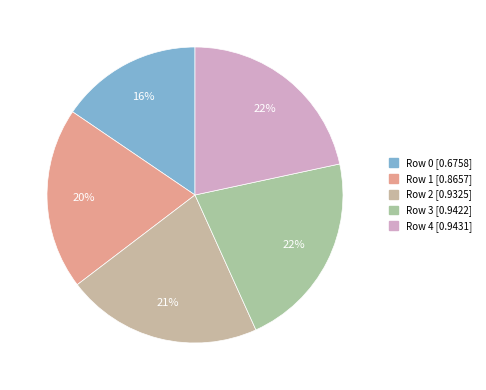

Is Row 4 the majority of the pie?

No